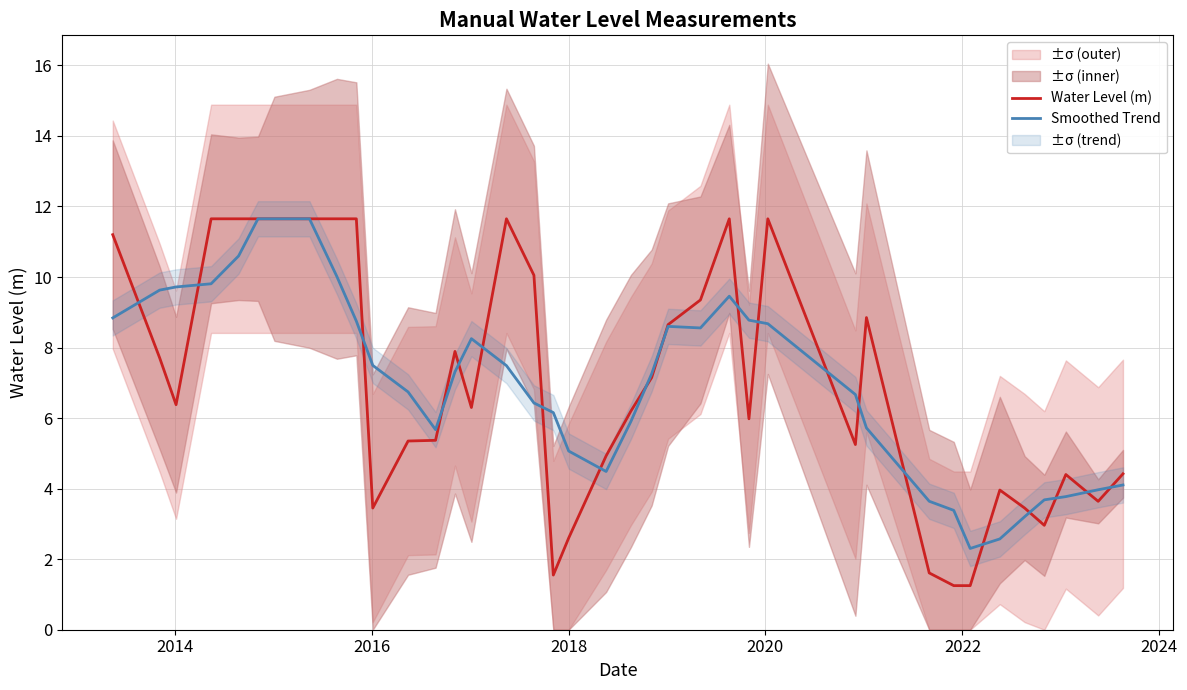

After their last crossing, which series has the higher values: Smoothed Trend or Water Level (m)?

Water Level (m)